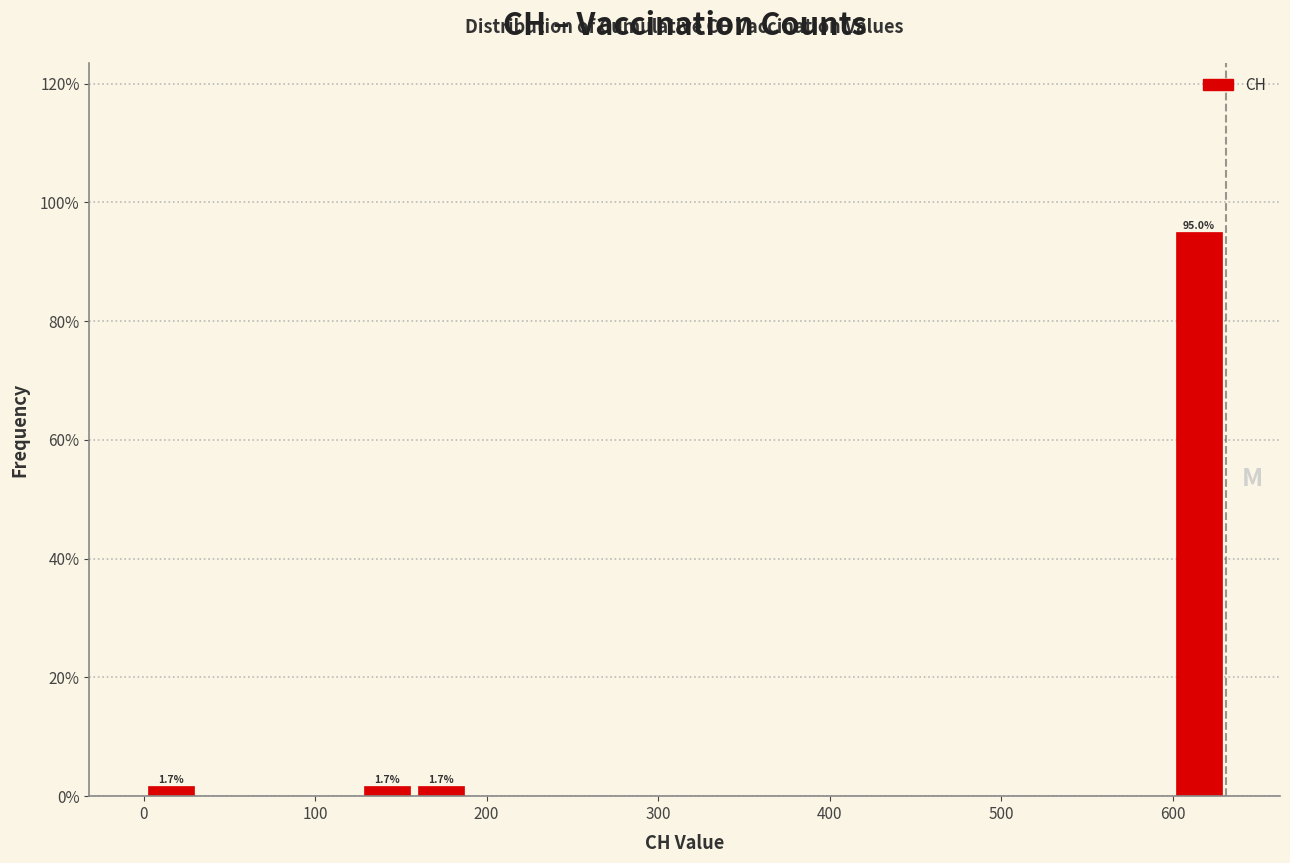

Read against the x-axis, roughly where is the centre of the tallest bar?

620